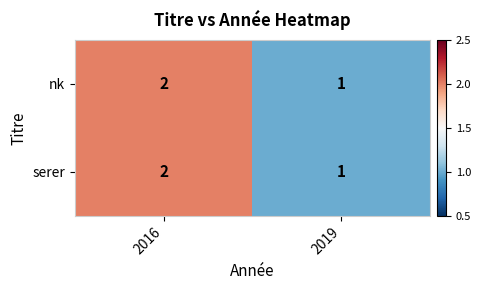

The value of serer at 2019 is 0. True or false?

False